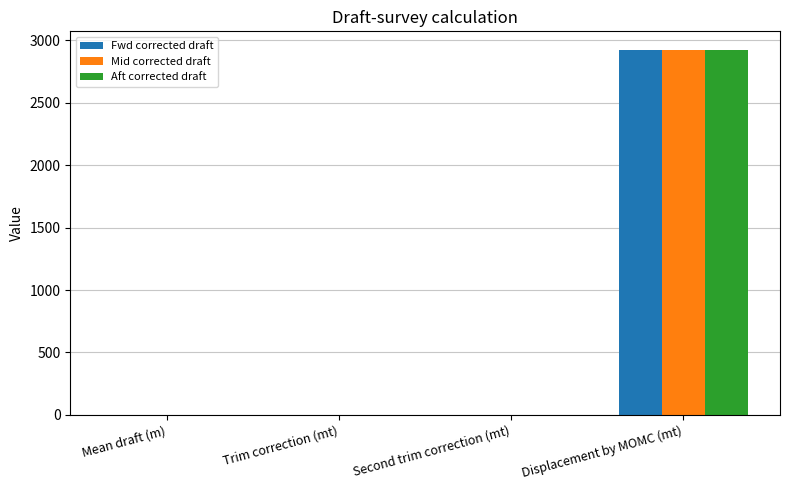

What are all the series names shown in the legend?

Fwd corrected draft, Mid corrected draft, Aft corrected draft